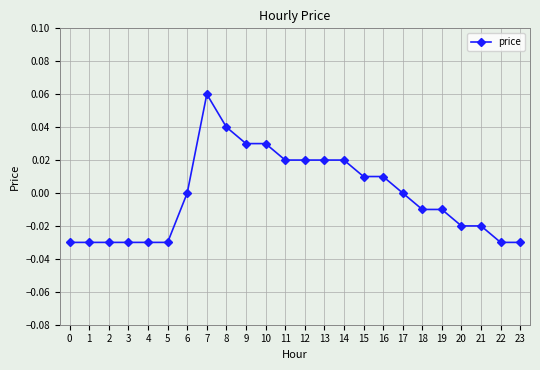

Which has a higher value, 22 or 11?

11